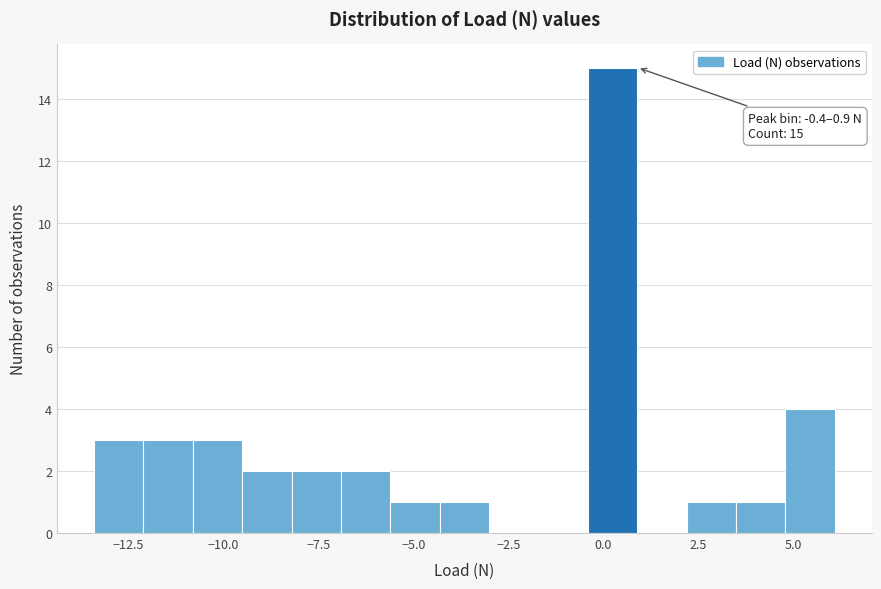

Read against the x-axis, roughly where is the centre of the tallest bar?

0.0